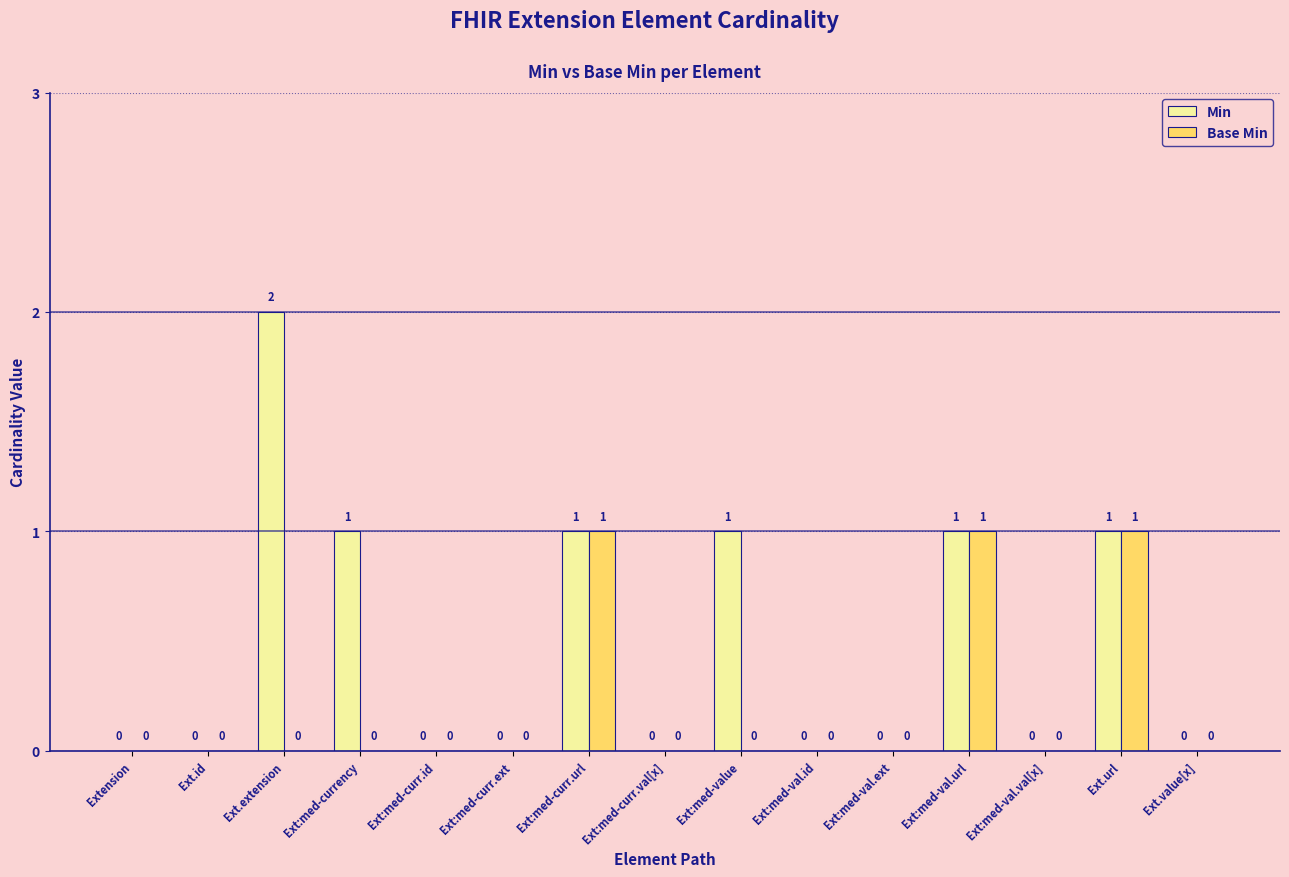

Is the value of Min at Ext:med-curr.url greater than the value of Base Min at Ext:med-curr.ext?

Yes